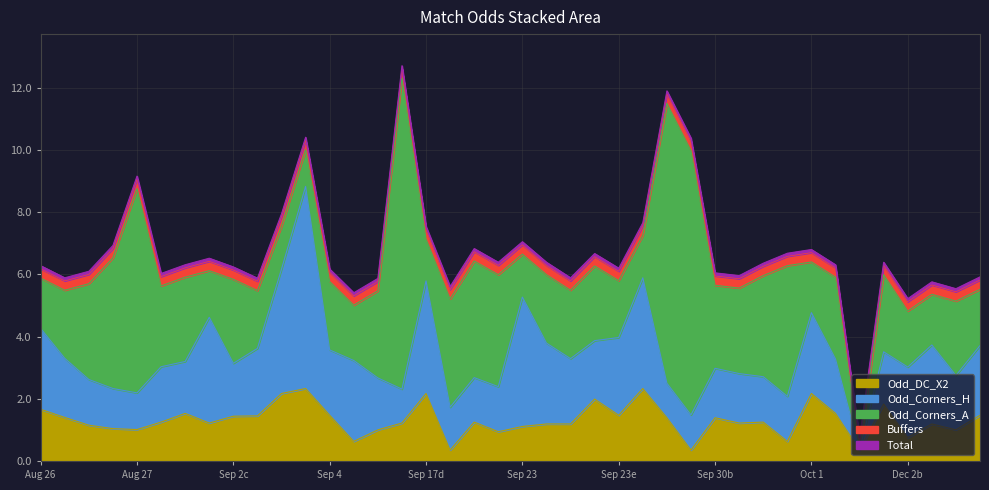

True or false: Odd_Corners_A and XG_Total_Pre cross at least once.

False